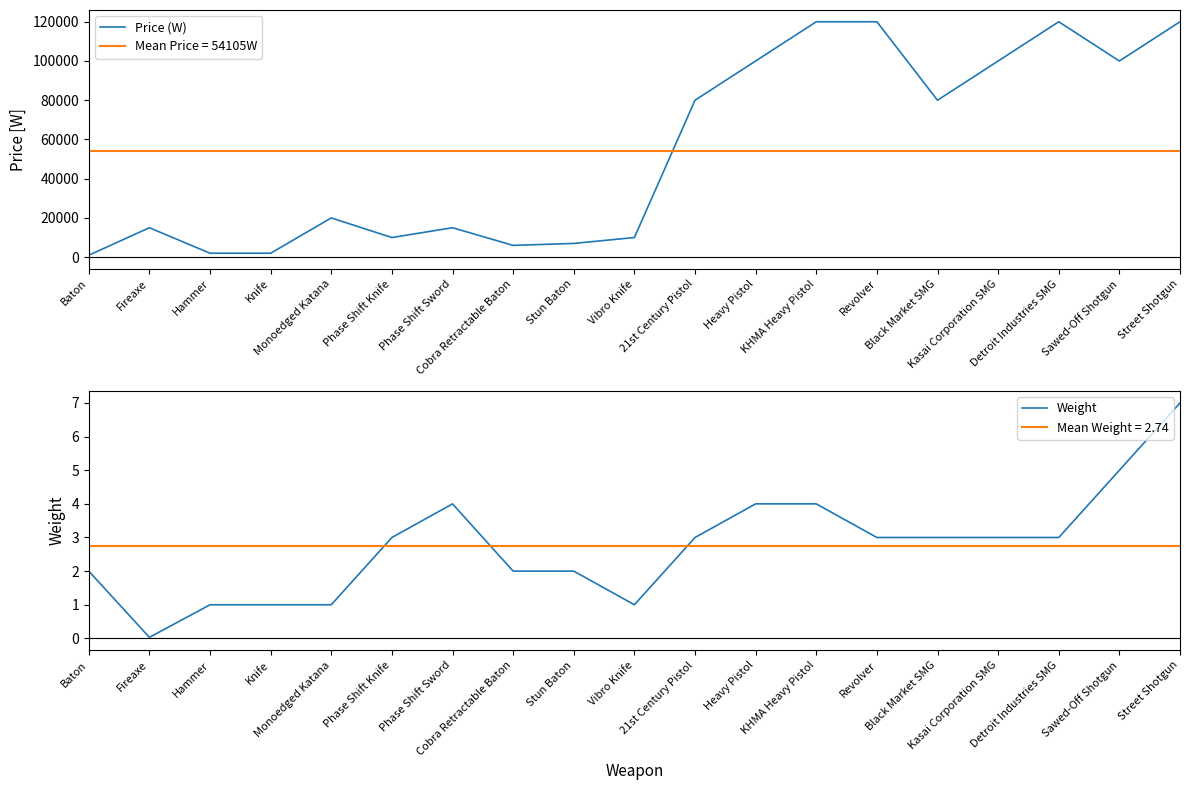

What is the total value across all series at Phase Shift Knife?

10003.0